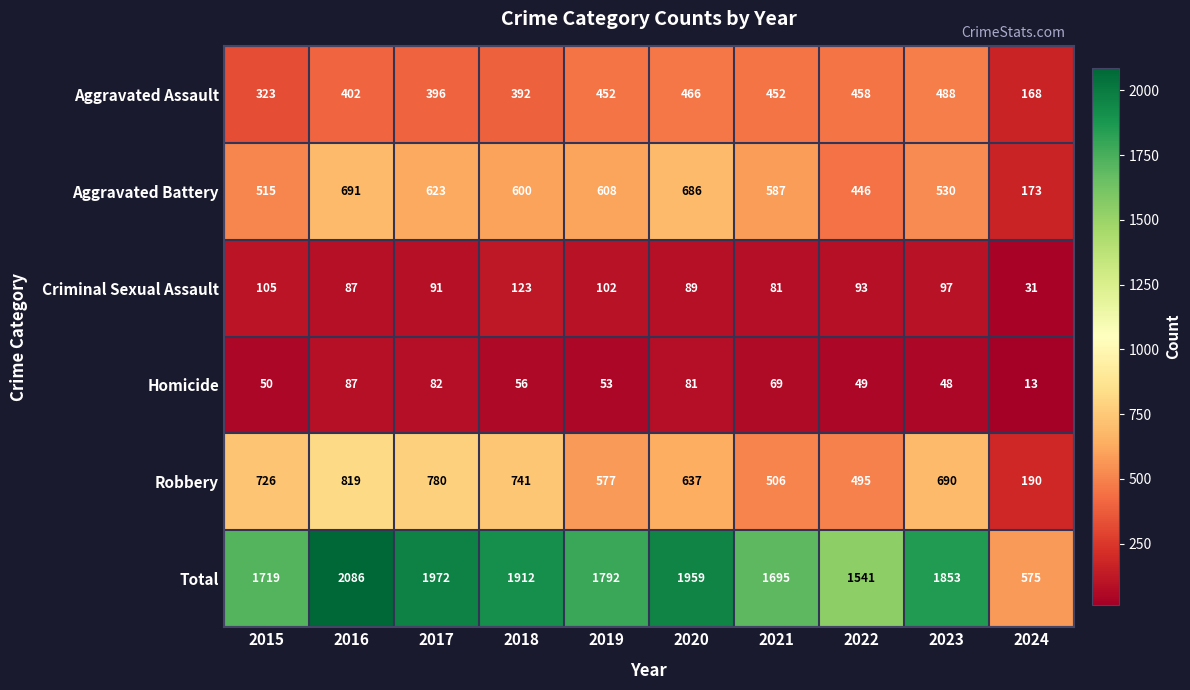

What is the difference between the second highest and second lowest values in the Aggravated Battery series?

240